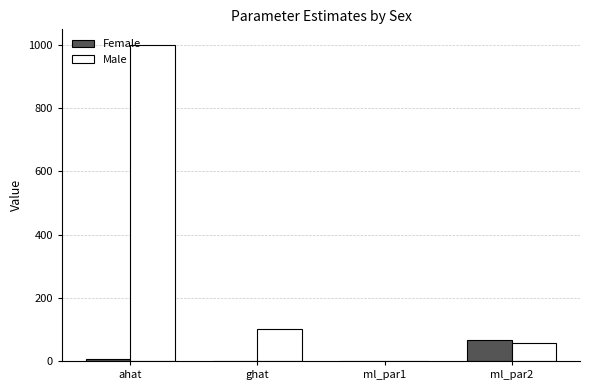

At which label is Male closest to 500?

ghat